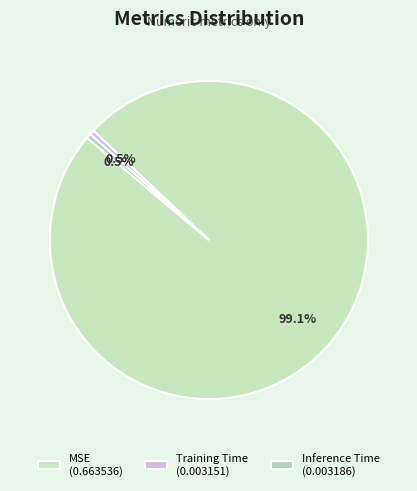

Count the number of slices in the pie.

3